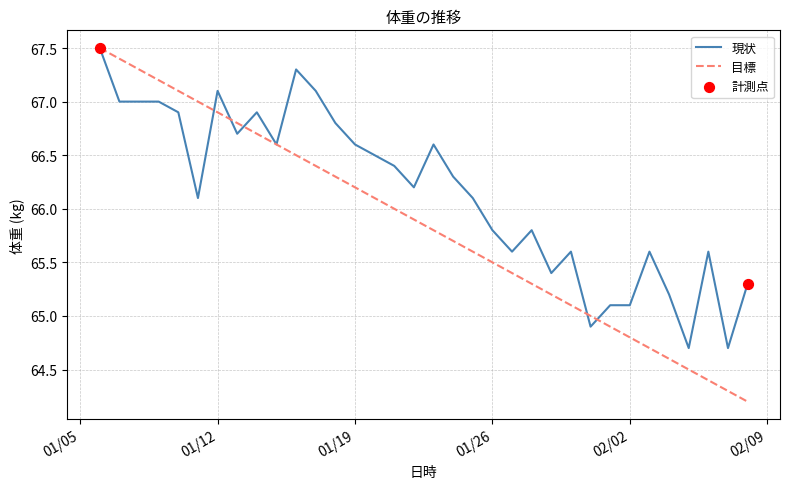

Which series has the largest total across all categories?

現状